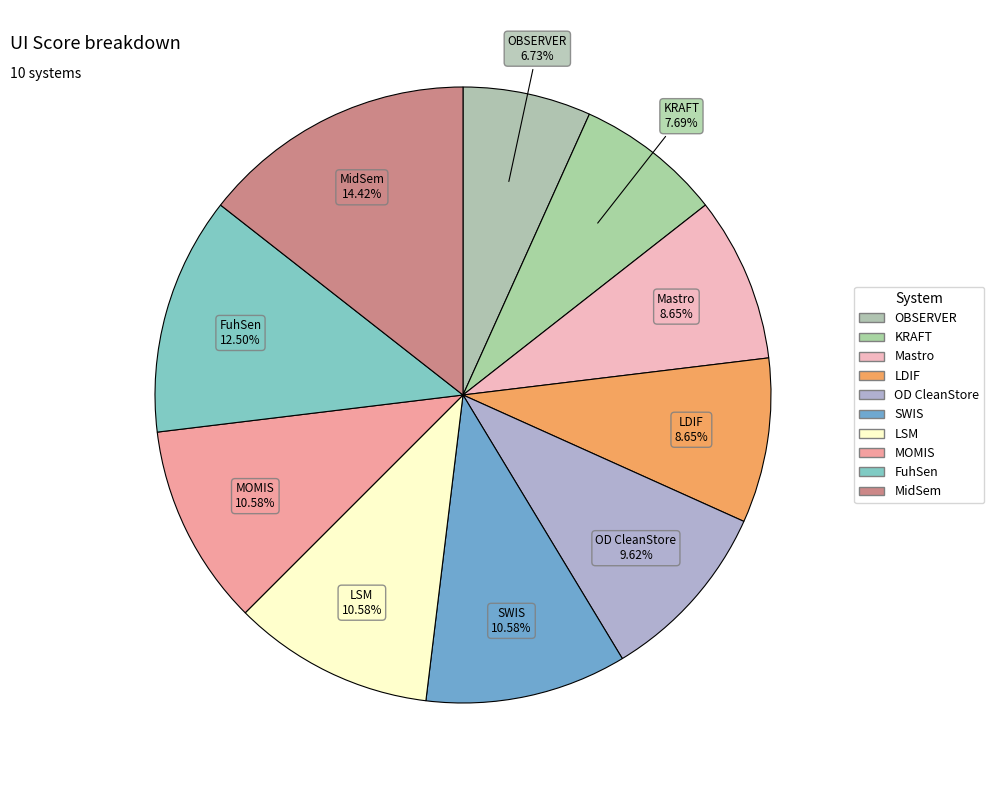

Count the number of slices in the pie.

10